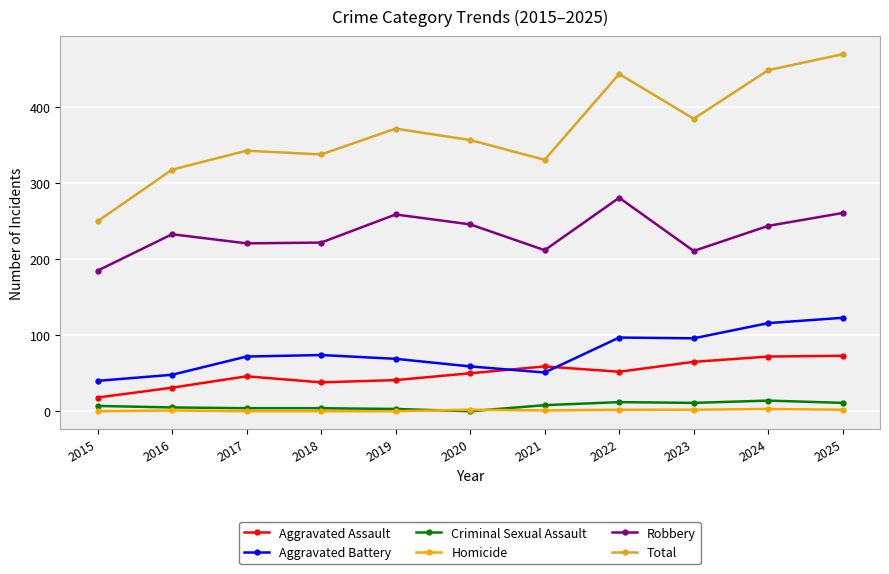

Which series has the largest range (max minus min)?

Total